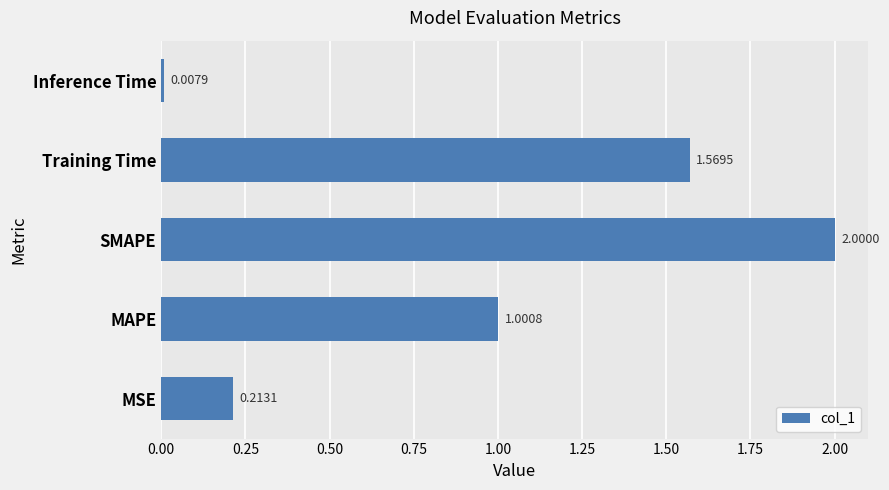

Where is the data nearest to the value 1?

MAPE